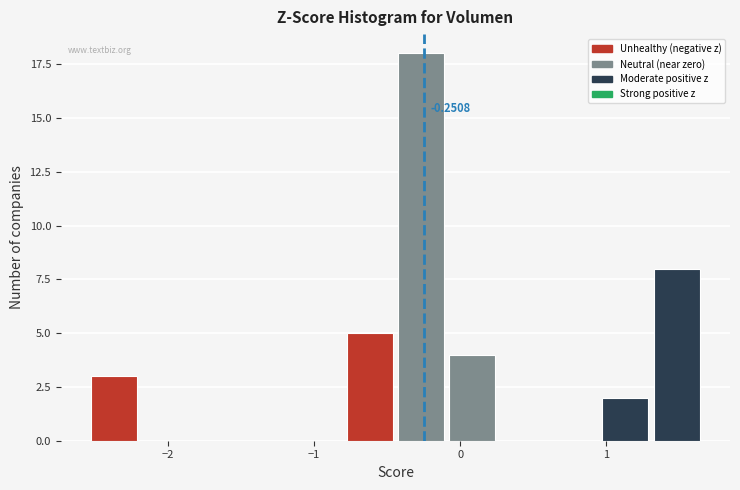

Around what value on the x-axis is the tallest bar? Give the approximate position of its centre, as read against the axis.

-0.3